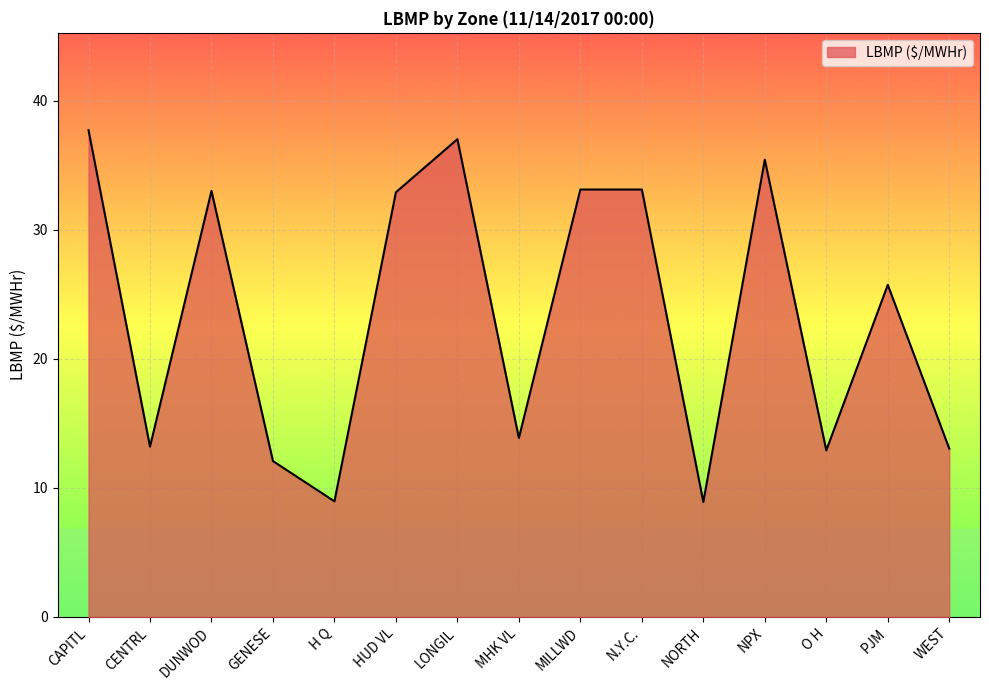

What is the sum of all values?

351.0